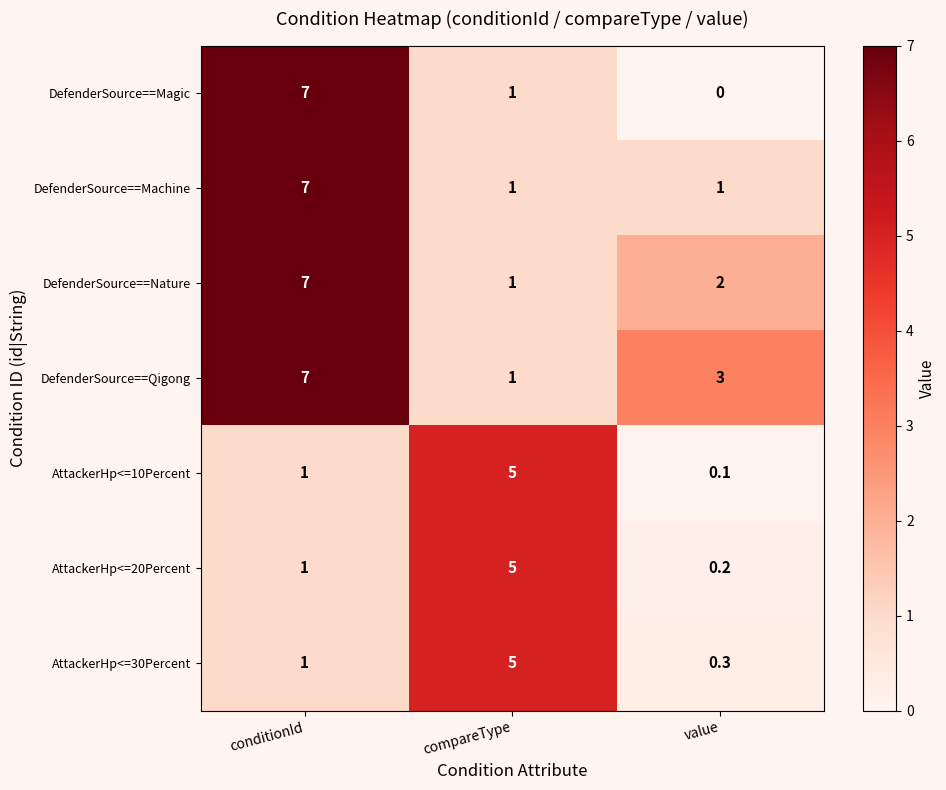

Which series has the widest spread of values?

DefenderSource==Magic